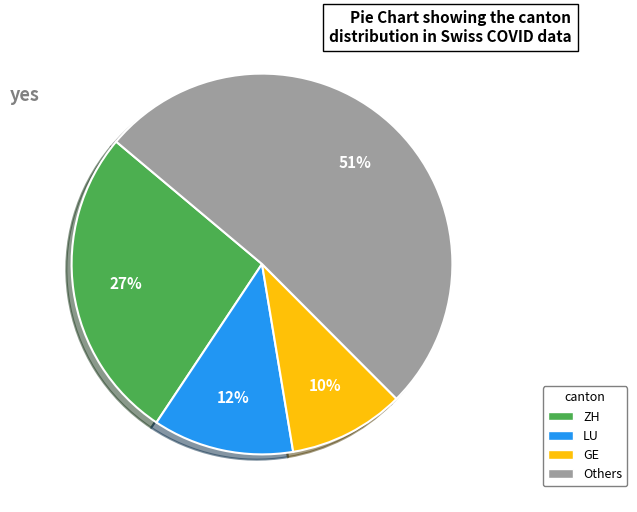

Is there a majority slice in this chart?

Yes